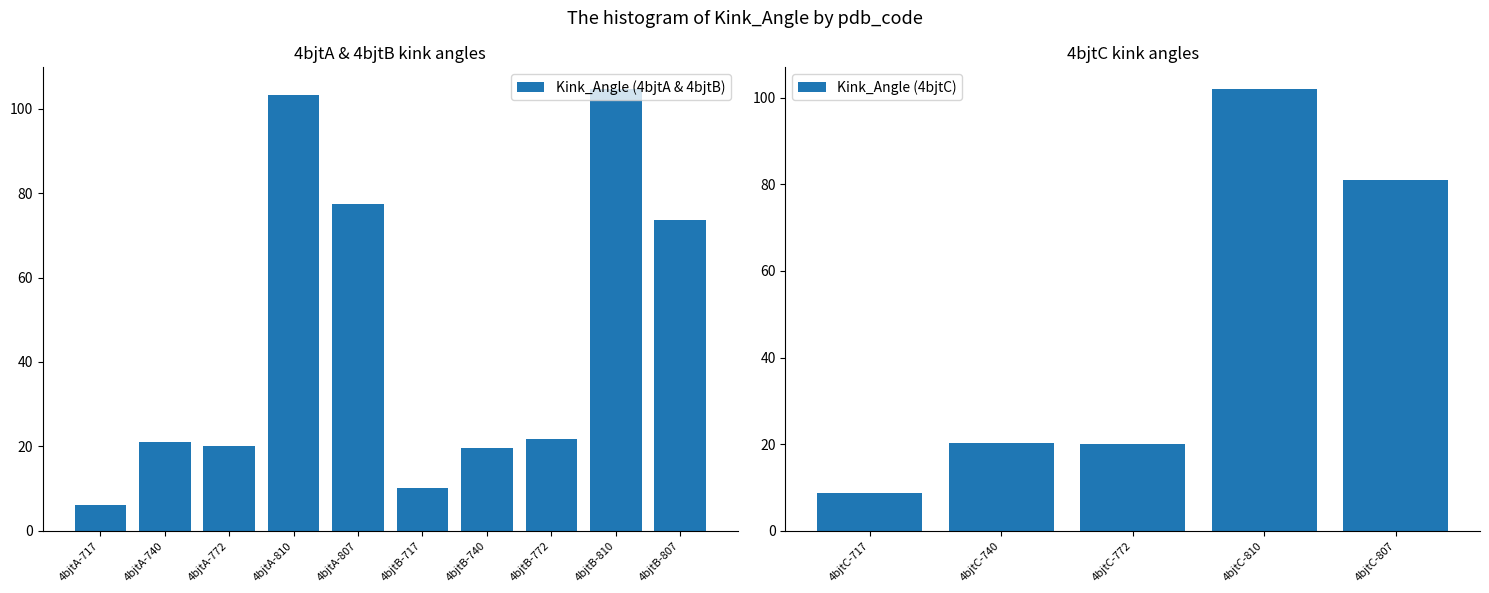

How many data points are above 21?

8